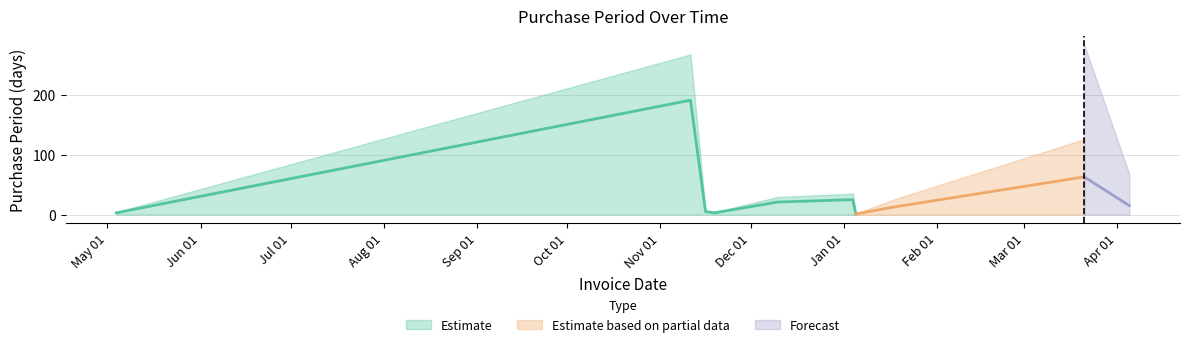

Where is the first local minimum?

2015-11-19